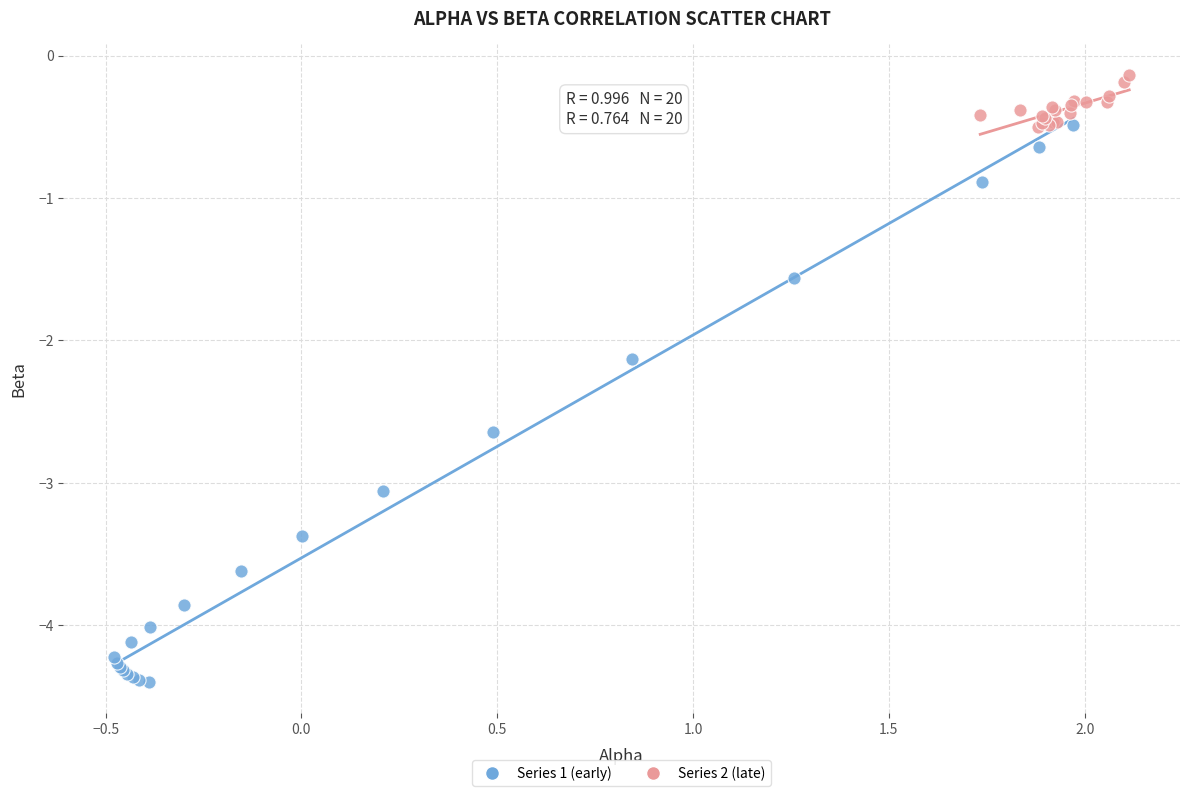

Which series has the largest Y range (max minus min)?

Series 1 (early)